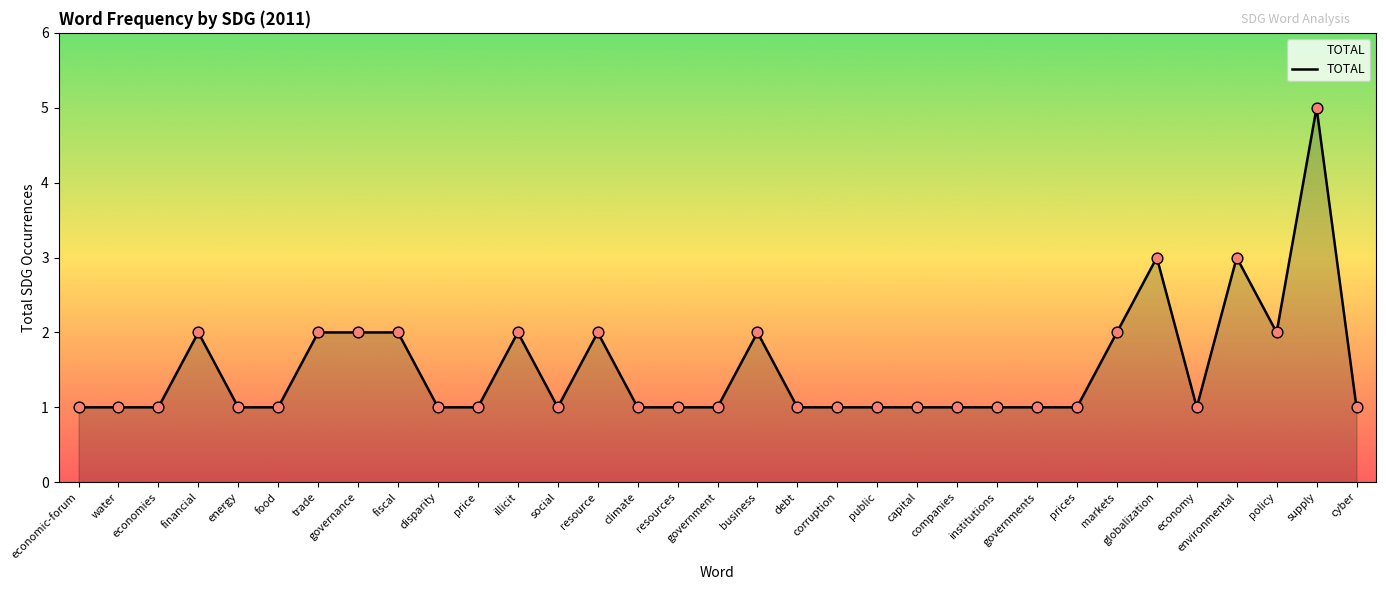

Between disparity and supply, which is larger?

supply